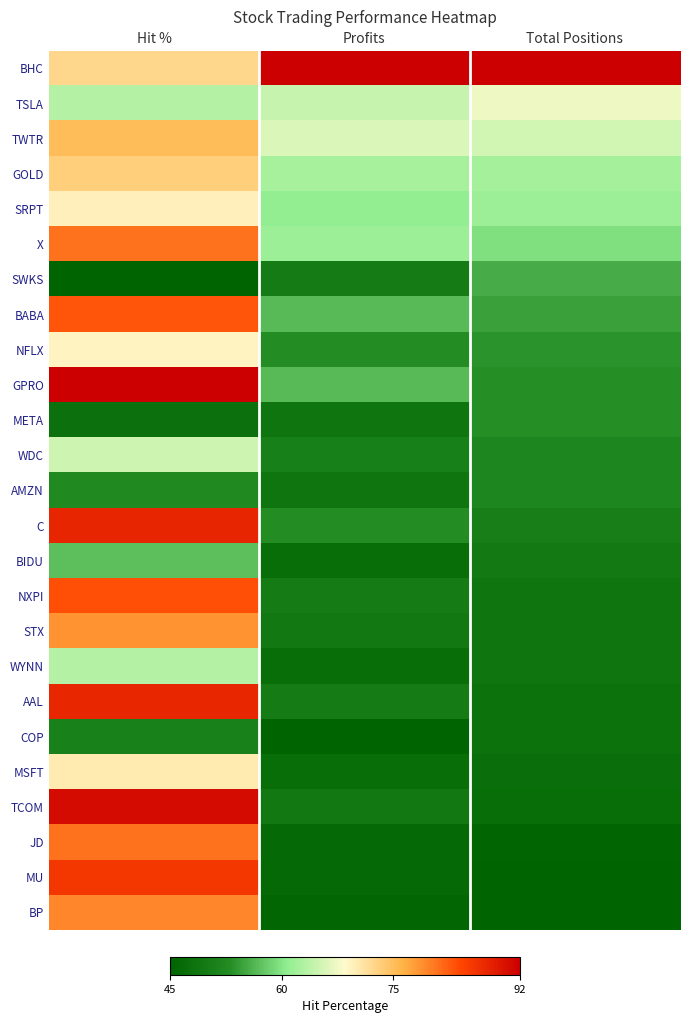

Which has a higher value, Profits or Total Positions?

Profits